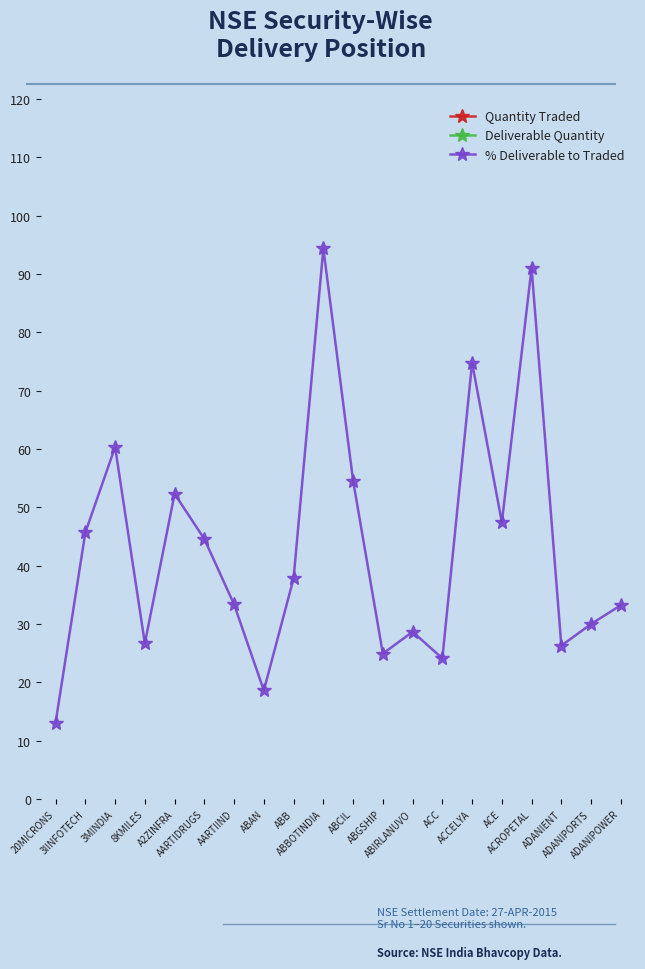

Which category has the lowest value in the Quantity Traded series?

3MINDIA